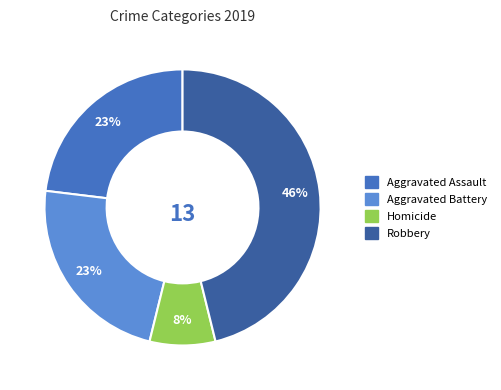

Which slice is the largest?

Robbery